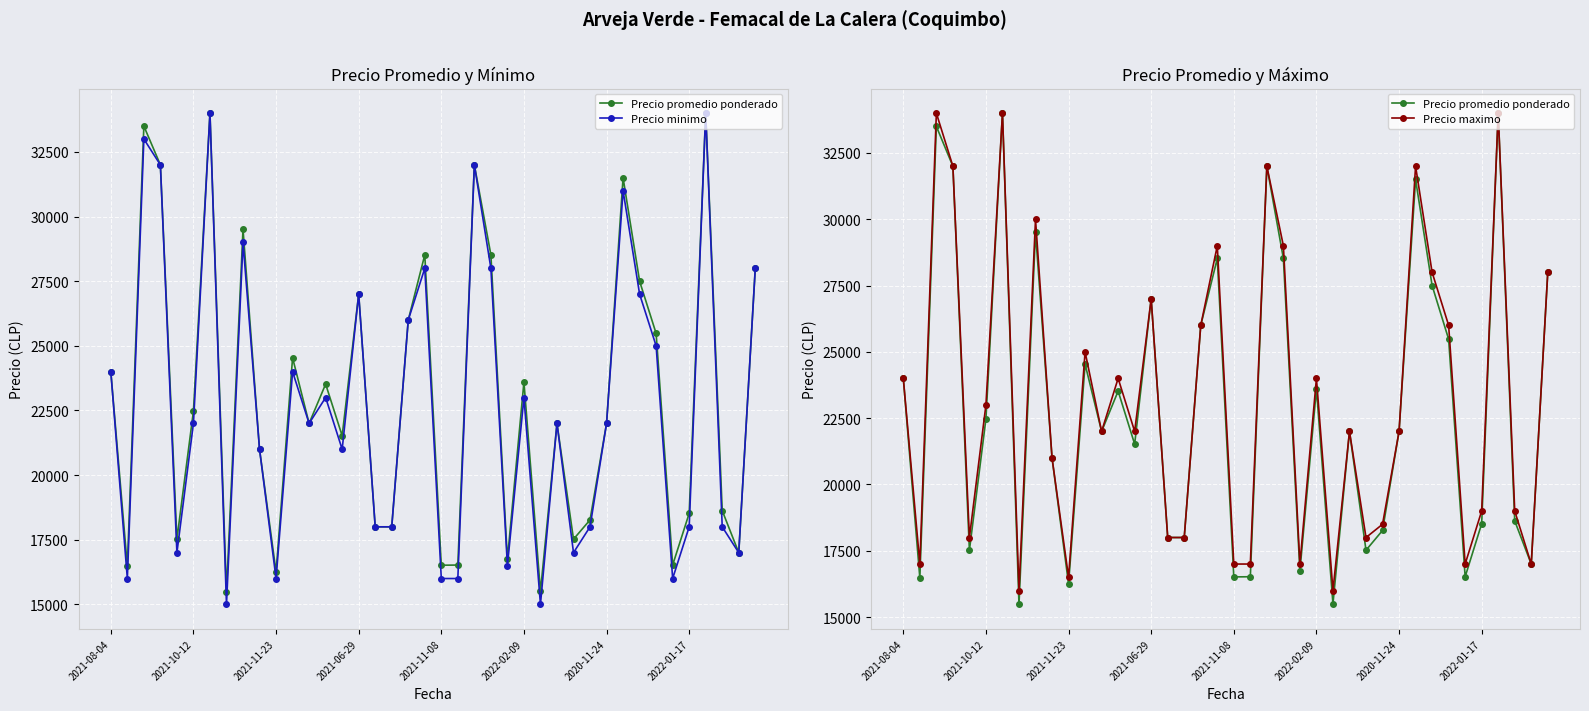

Which series has the largest total across all categories?

Precio maximo